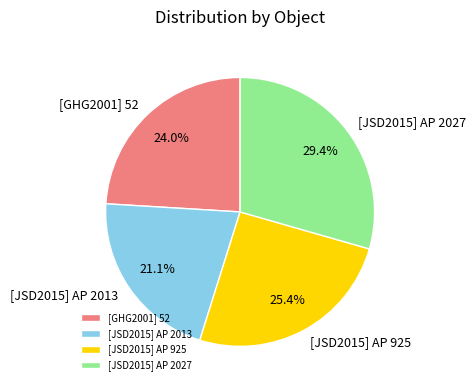

Count the number of slices in the pie.

4